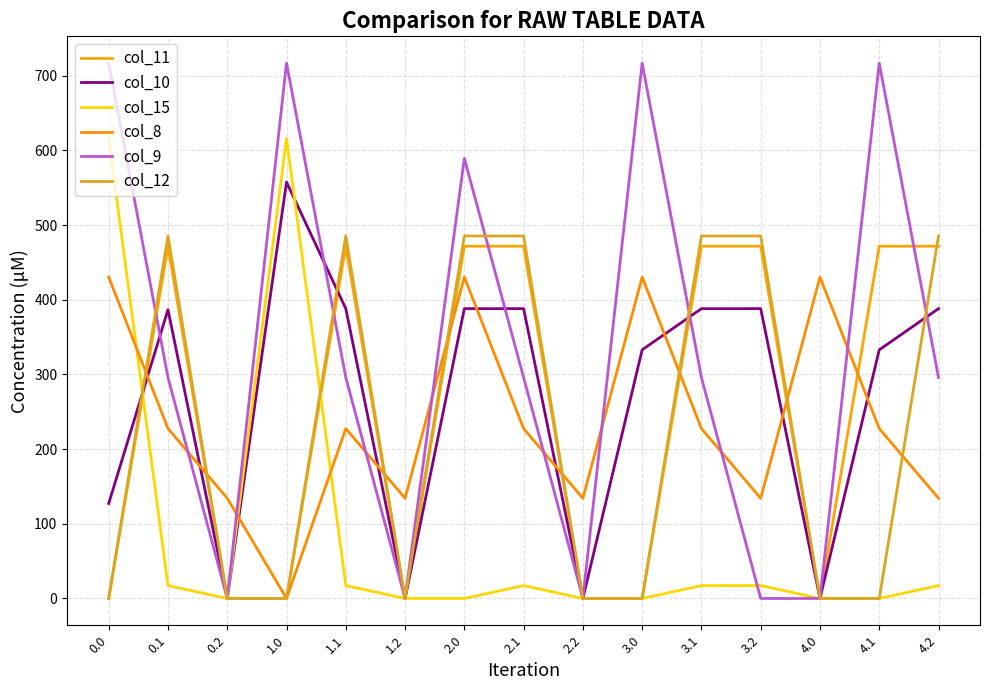

Where is col_10 nearest to the value 278?

3.0